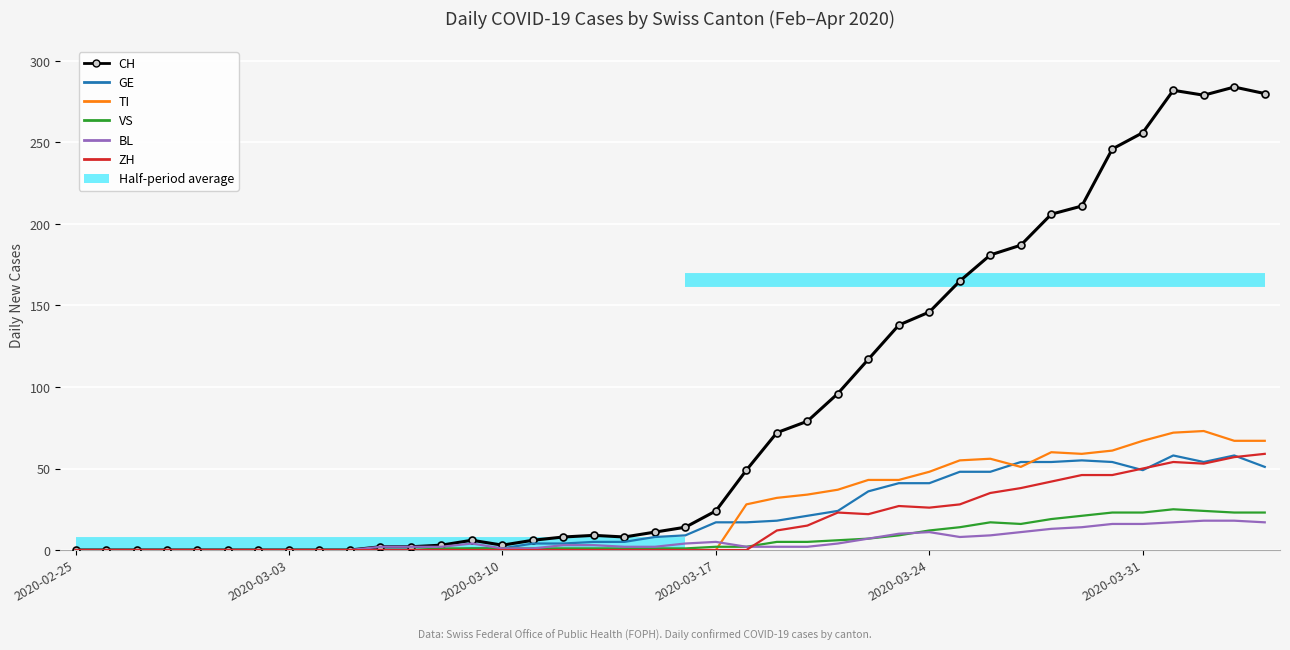

How many values in VS are above zero?

28